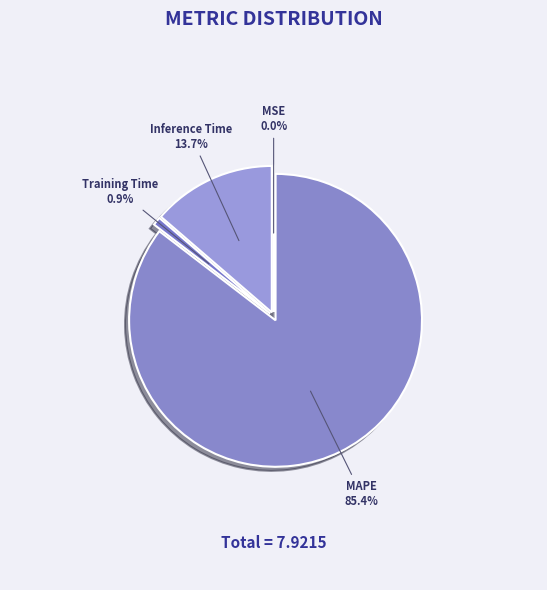

Combined, what portion of the pie is MSE and Training Time?

0.9%